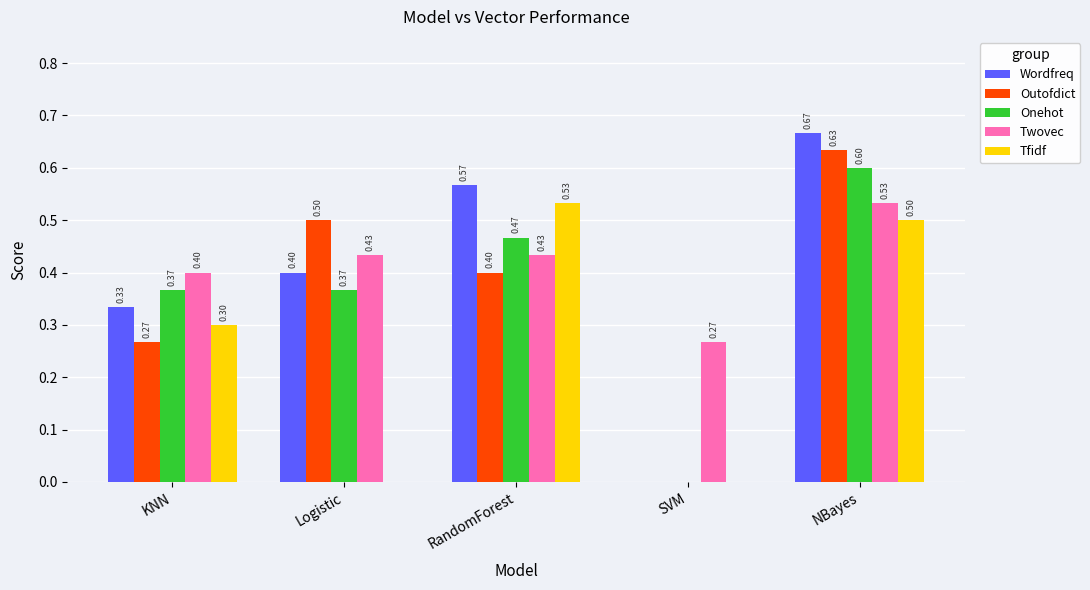

What is the sum of the Outofdict values at NBayes and KNN?

0.9